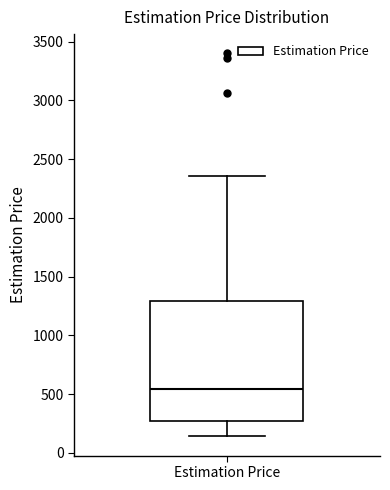

Transcribe this box plot: give where the median line is, the range the box spans, and where the two whiskers end, as read against the y-axis. The values are not printed on the chart, so give them approximately, as read against the axis.

median 550, box 250 to 1300, whiskers 150 to 2350